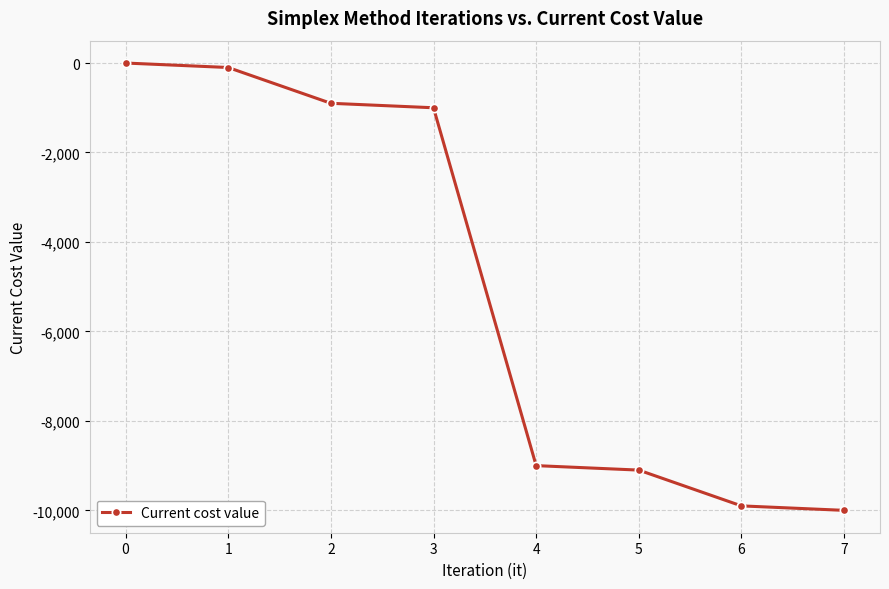

The value at 2 is -345. True or false?

False